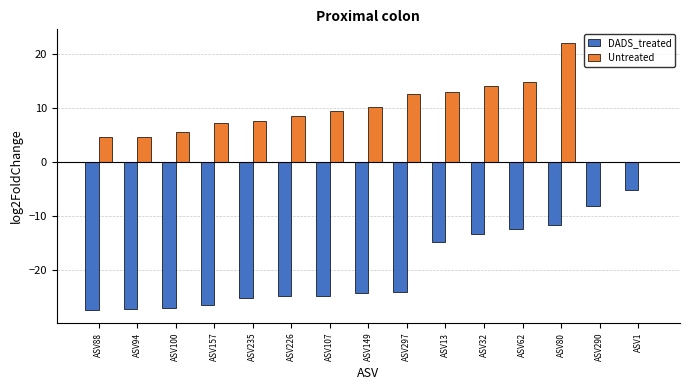

Which series has the largest total across all categories?

Untreated